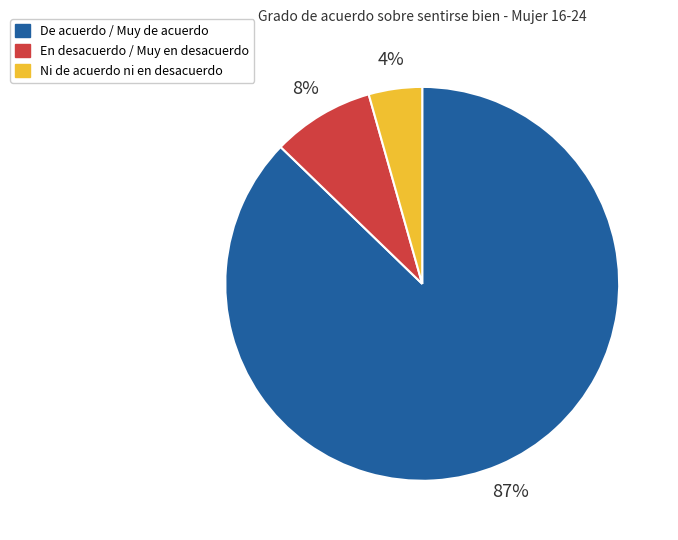

Between En desacuerdo / Muy en desacuerdo and Ni de acuerdo ni en desacuerdo, which is larger?

En desacuerdo / Muy en desacuerdo